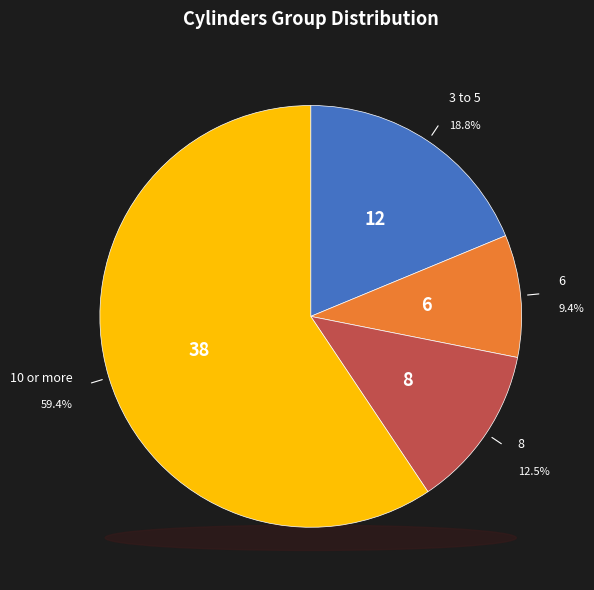

Does 8 represent more than half of the total?

No